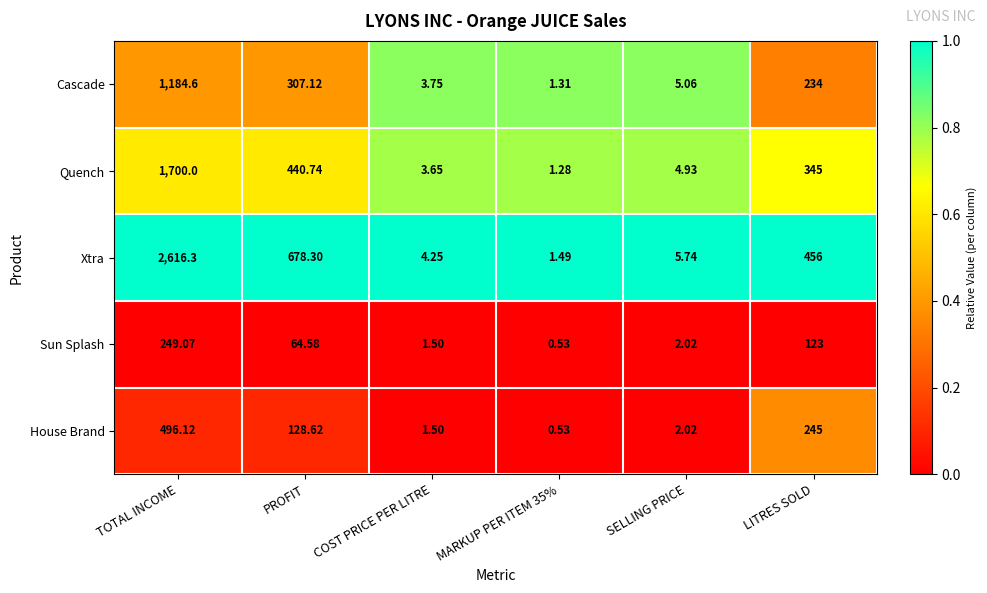

Rank the series by their maximum value, from highest to lowest.

Xtra, Quench, Cascade, House Brand, Sun Splash